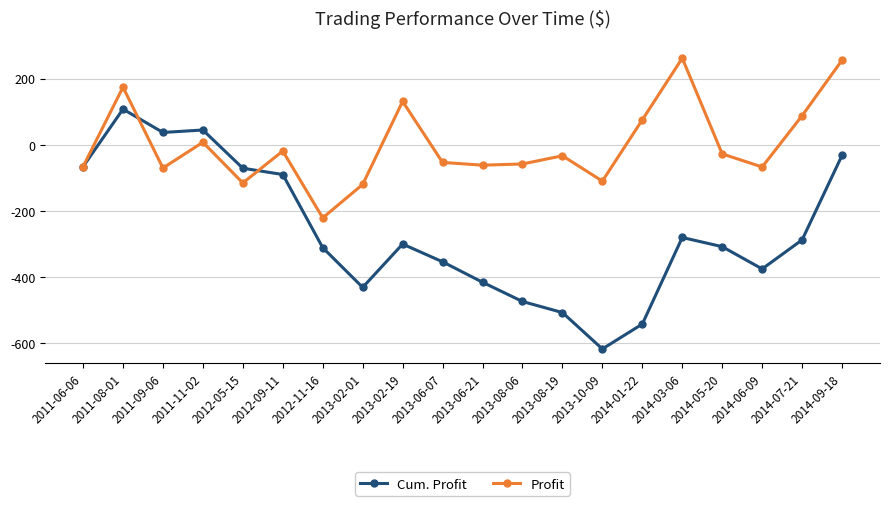

True or false: Profit has a value of 249.3 at 2011-08-01.

False